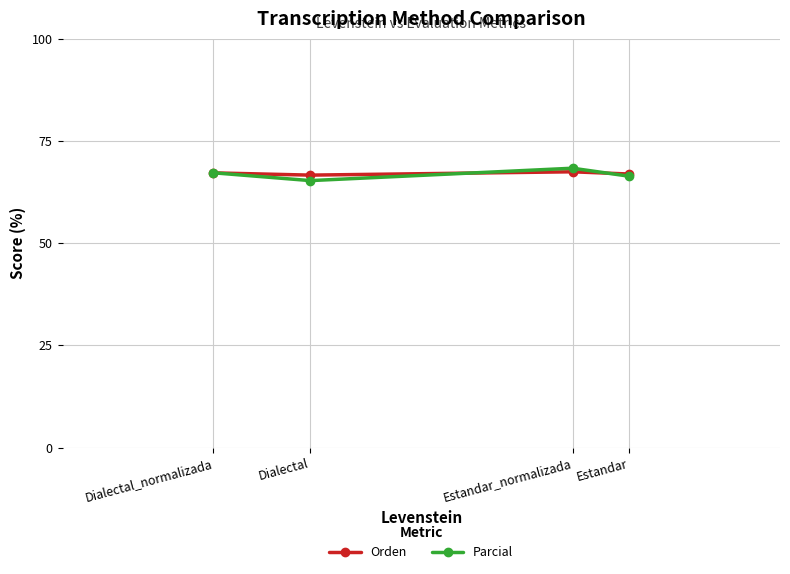

Rank the series by their average value, from lowest to highest.

Parcial, Orden